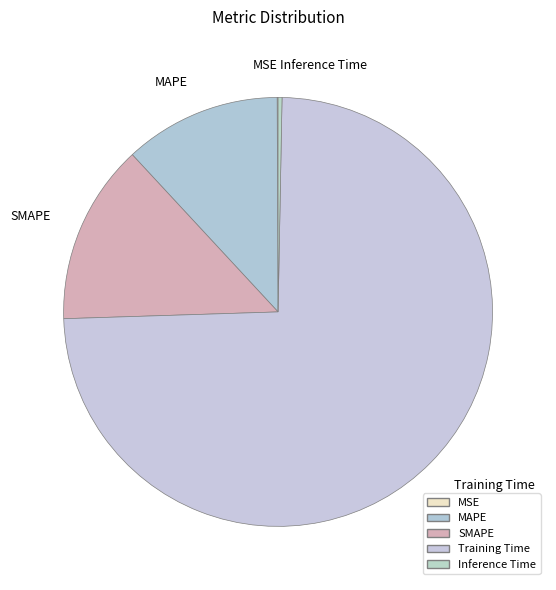

Is there any slice that represents more than half of the pie?

Yes